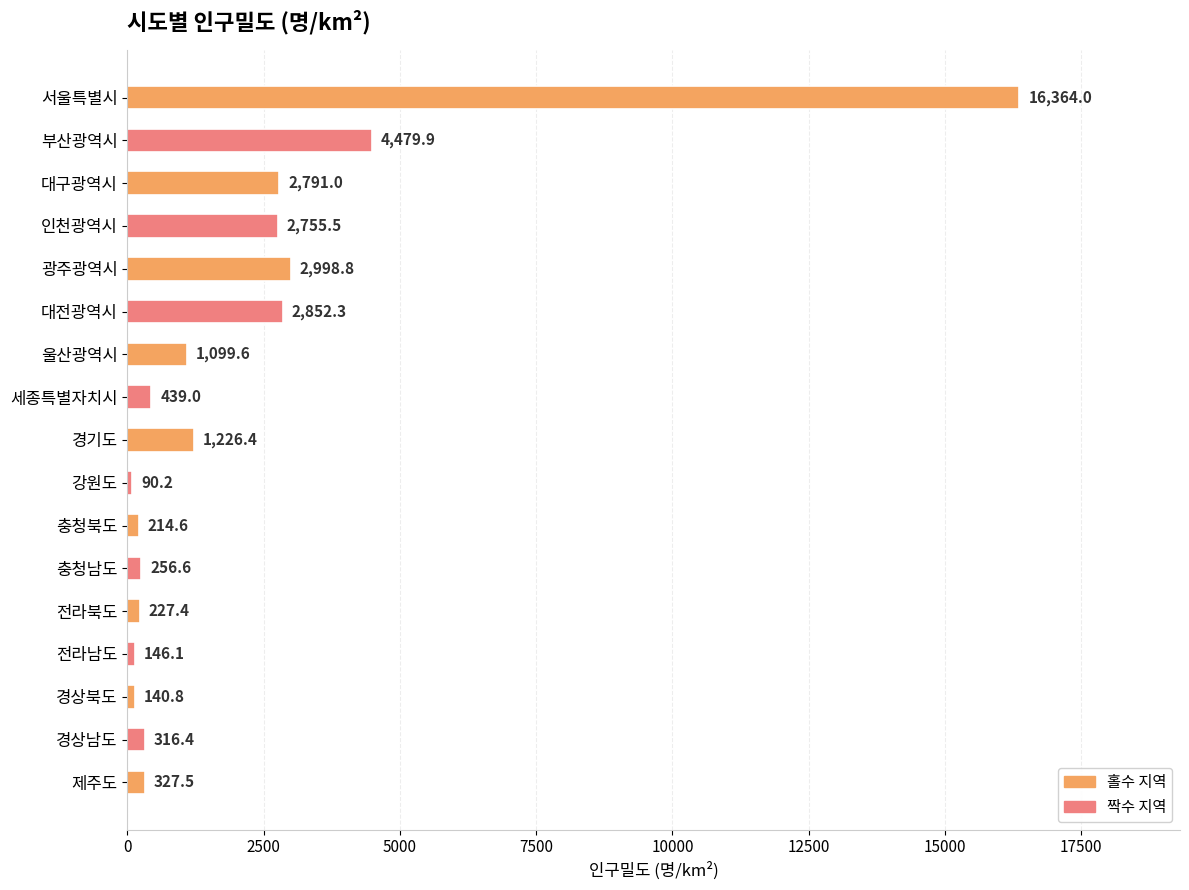

What is the difference between the maximum and second lowest values?

16223.2